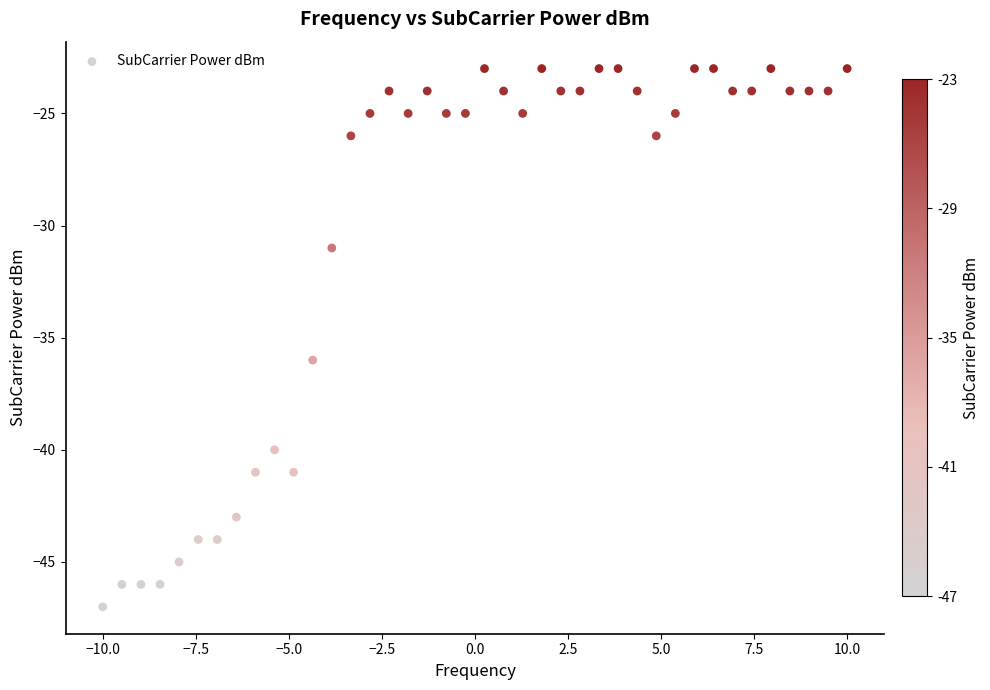

What Y value in the scatter plot is closest to -35?

-36